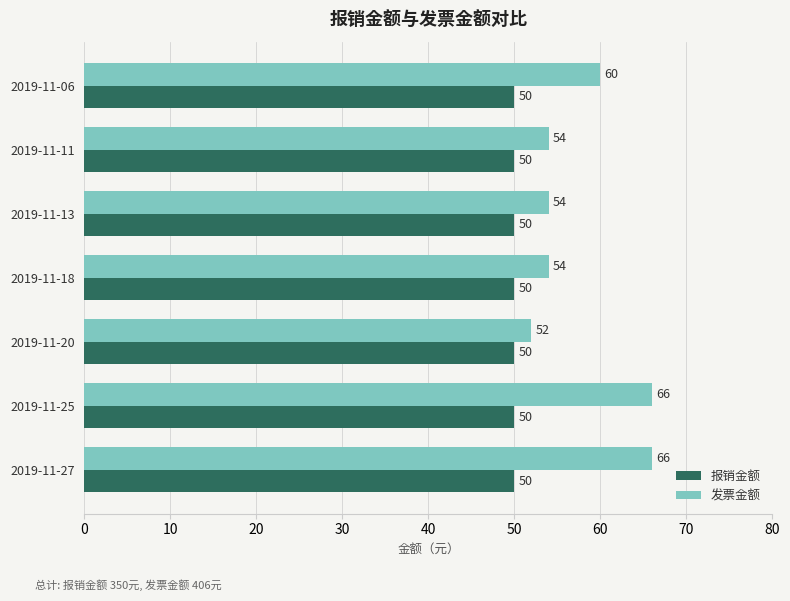

How many data points does each series have?

7